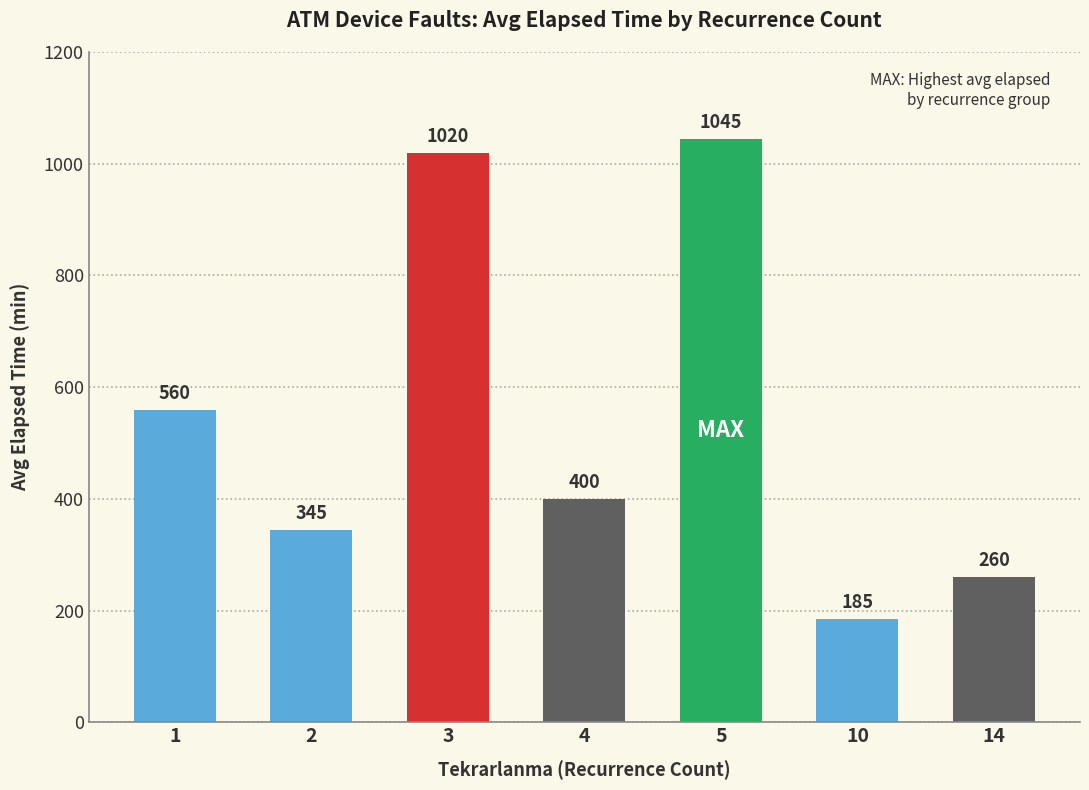

Reading left to right, what are all the values shown in this chart?

1=560	2=345	3=1020	4=400	5=1045	10=185	14=260